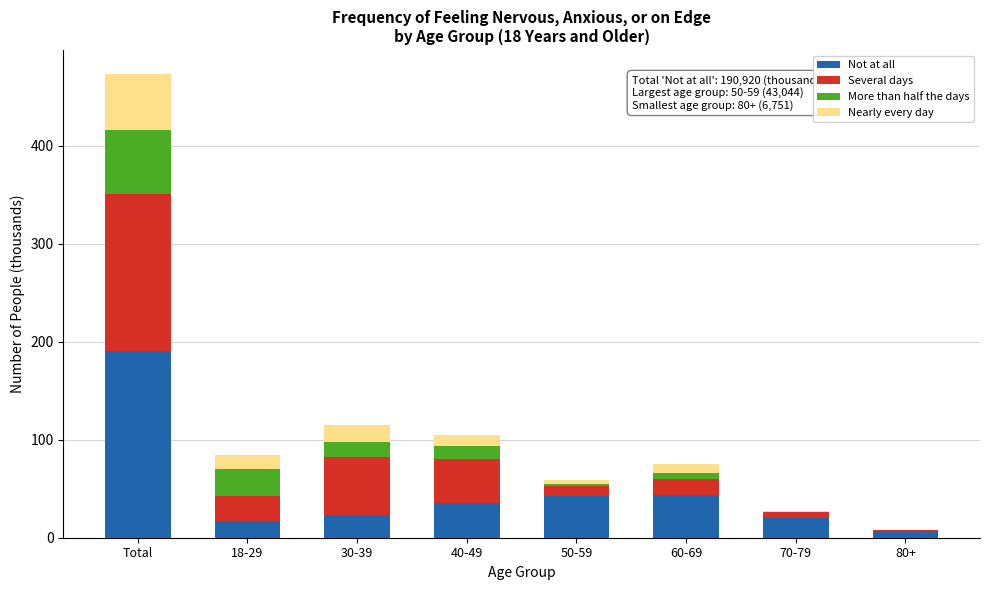

What is the total value across all series at Total?

473.5